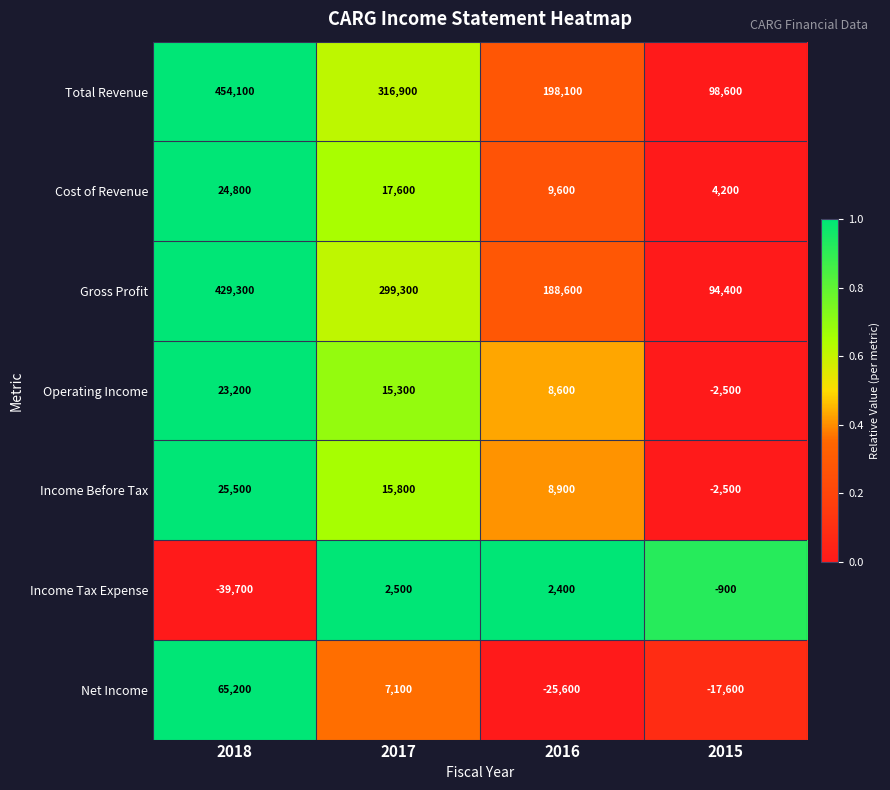

What is the average value of the Income Before Tax series?

11925